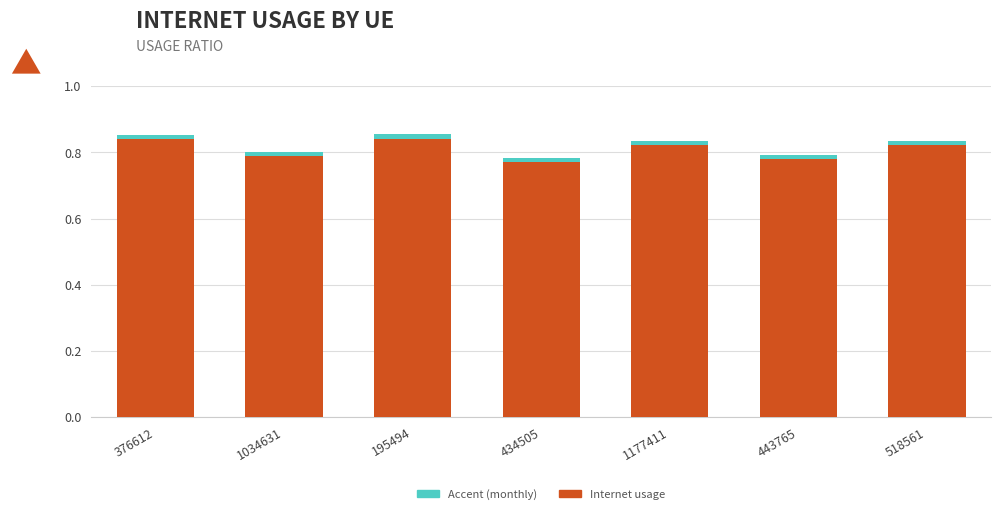

How many Internet usage values are between 0 and 1?

7